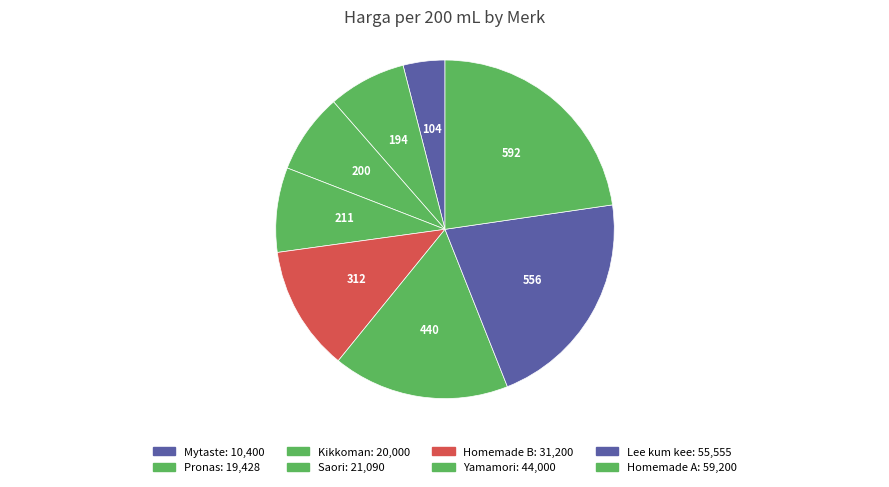

Count the number of slices in the pie.

8